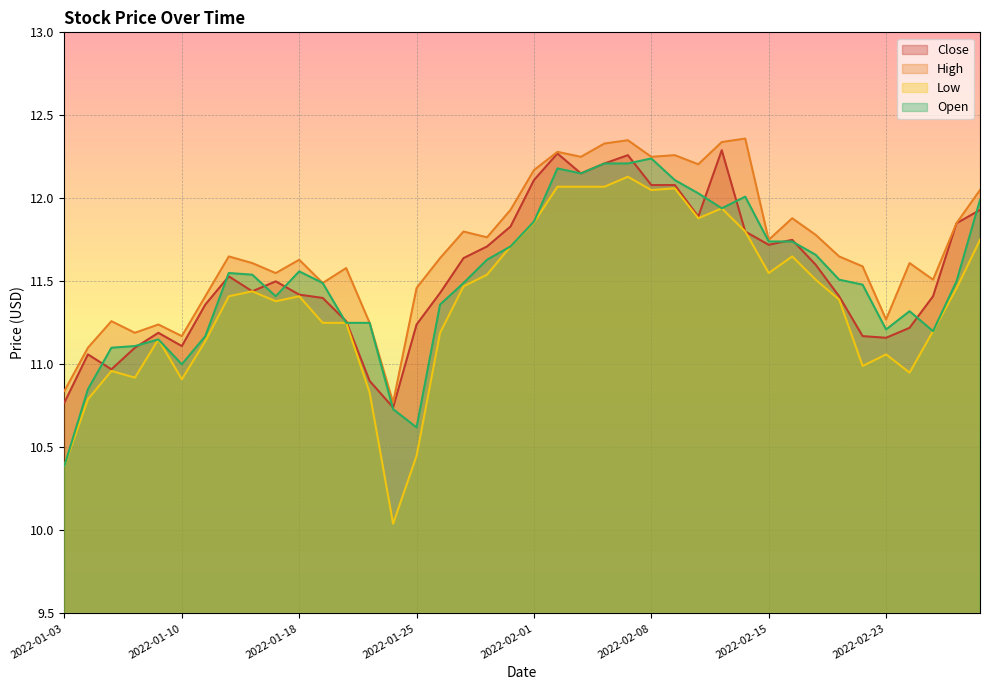

What is the average value of the High series?

11.7